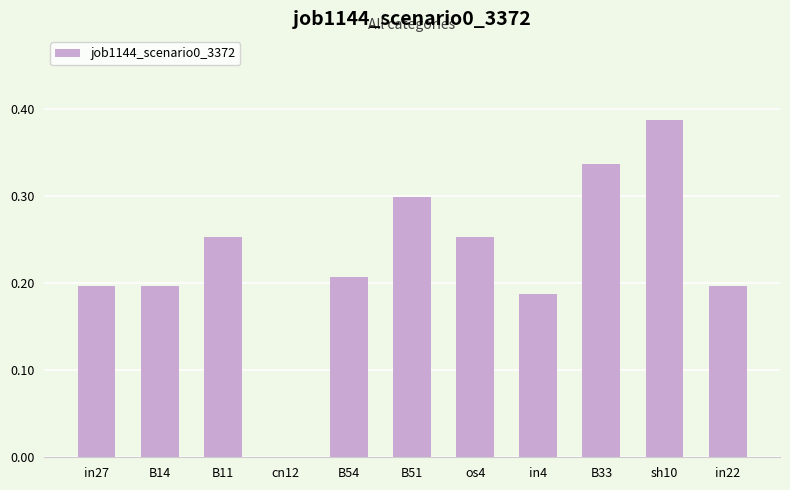

Does the chart contain stacked bars?

No